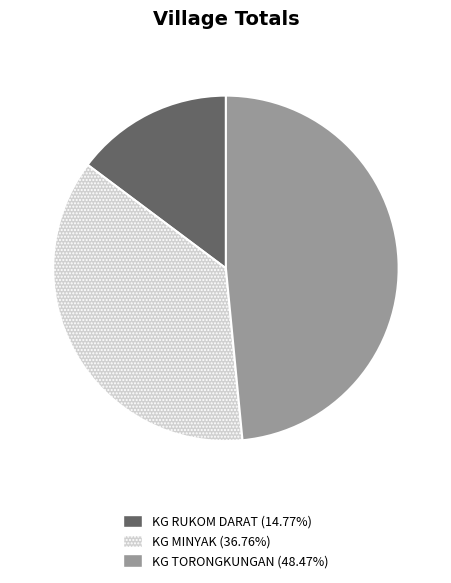

How many slices are in this pie chart?

3